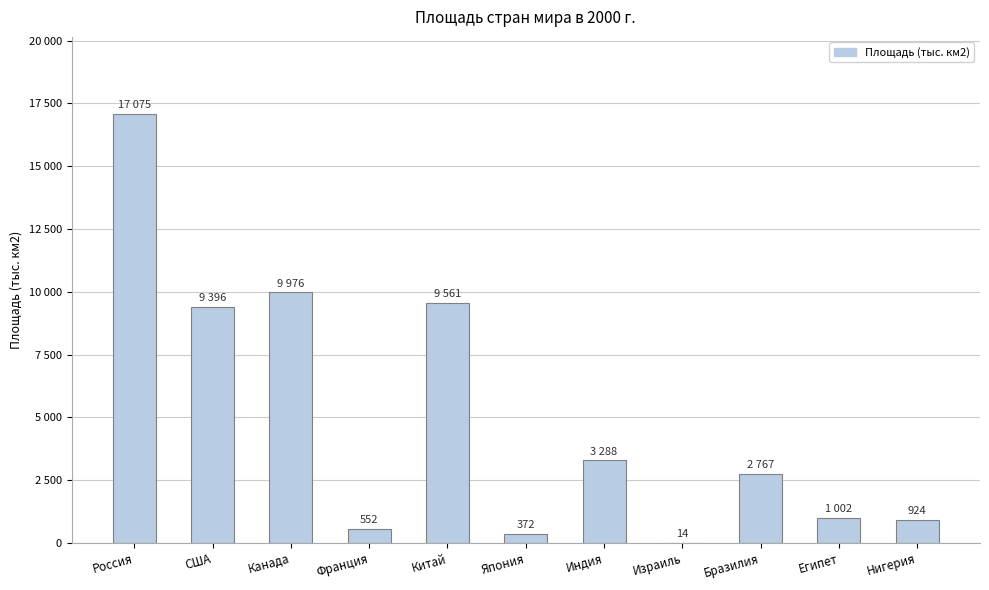

Are the bars horizontal?

No